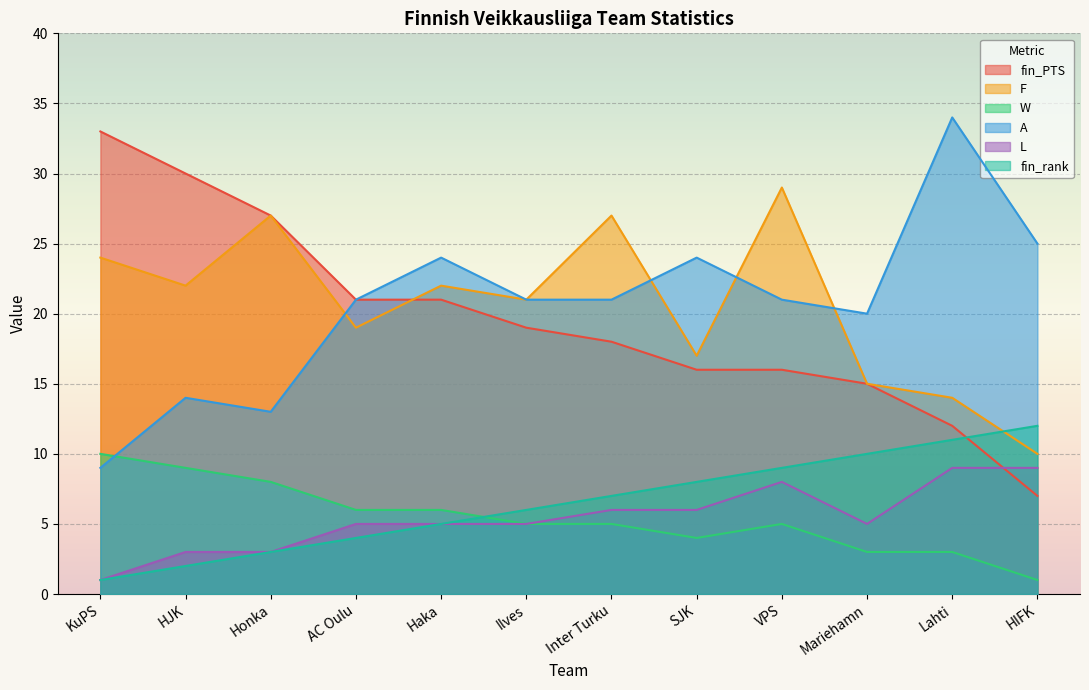

What is the label of the 10th point from the right?

Honka